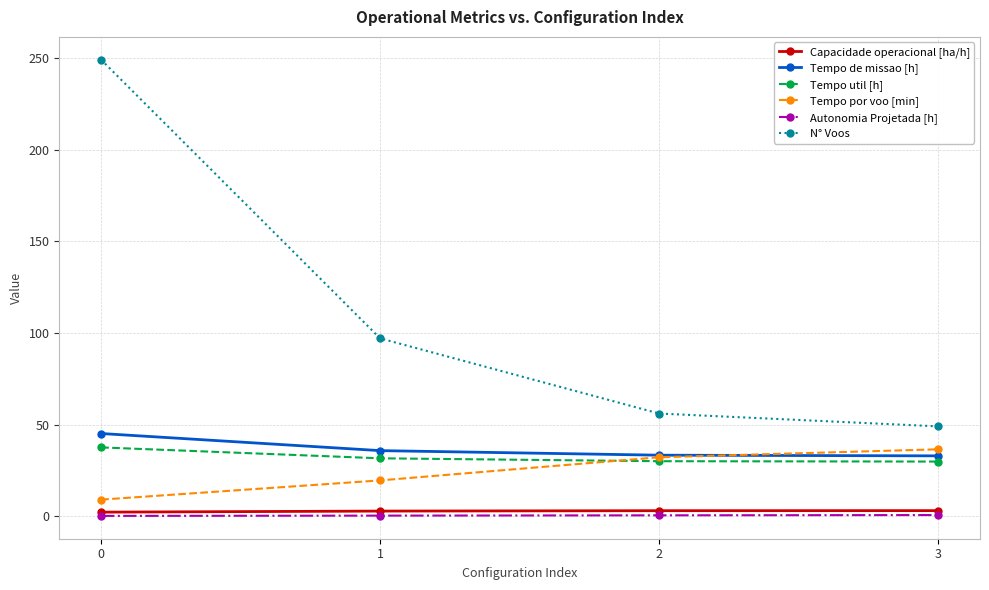

True or false: Capacidade operacional [ha/h] and N° Voos cross at least once.

False